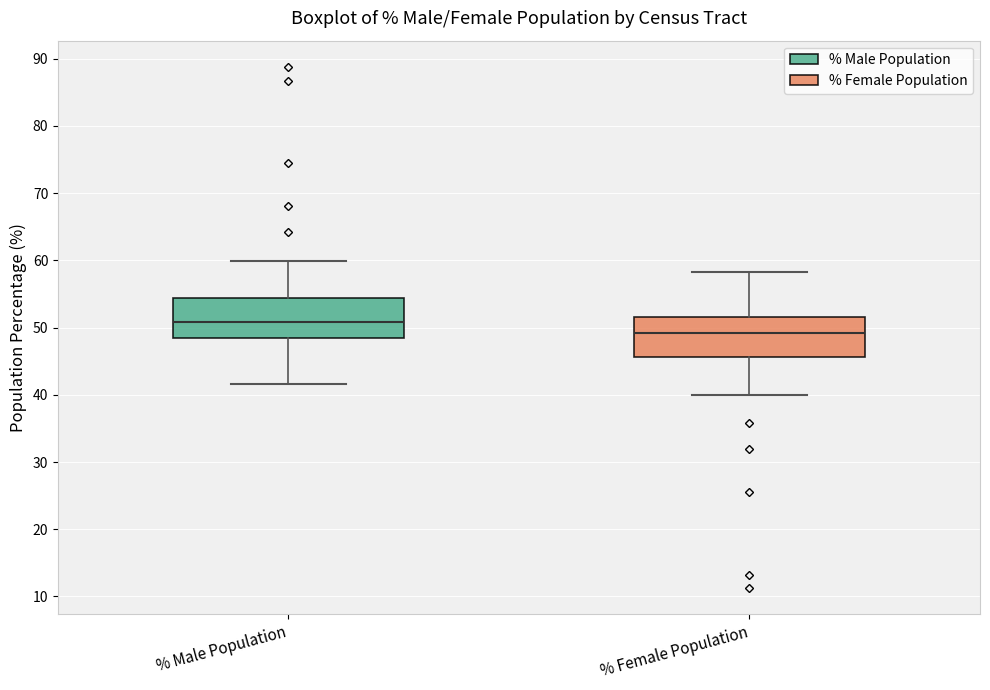

Reading left to right, read every box against the y-axis: the position of its median line, the range the box covers, and the ends of its whiskers. The values are not printed on the chart, so give them approximately, as read against the axis.

% Male Population: median 51, box 48 to 54, whiskers 42 to 60
% Female Population: median 49, box 46 to 52, whiskers 40 to 58